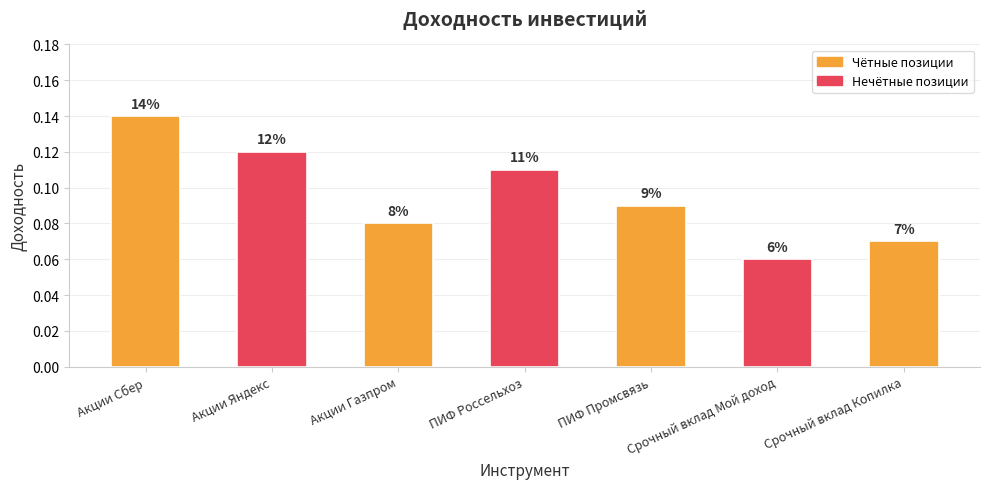

Where is the data nearest to the value 0?

Срочный вклад Мой доход